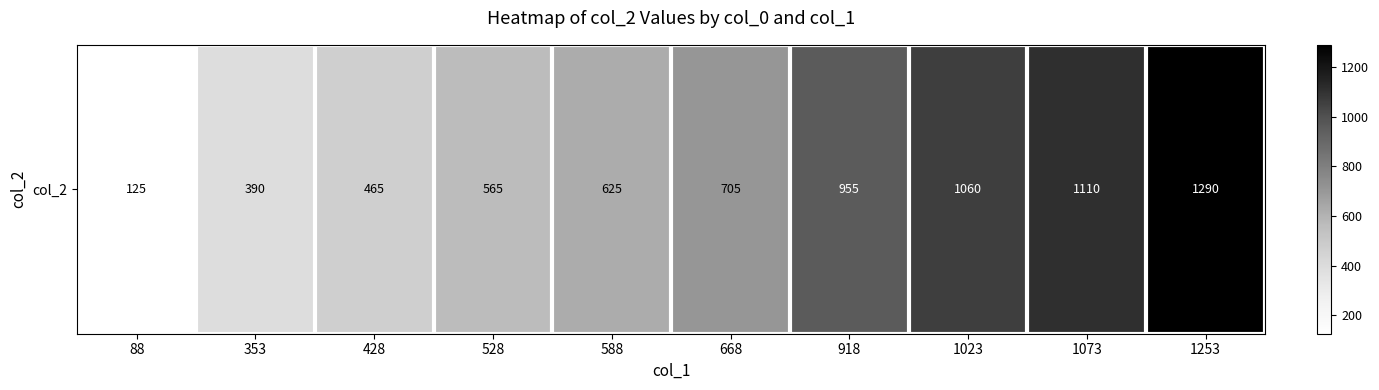

The chart shows a value of 390 at 353. True or false?

True